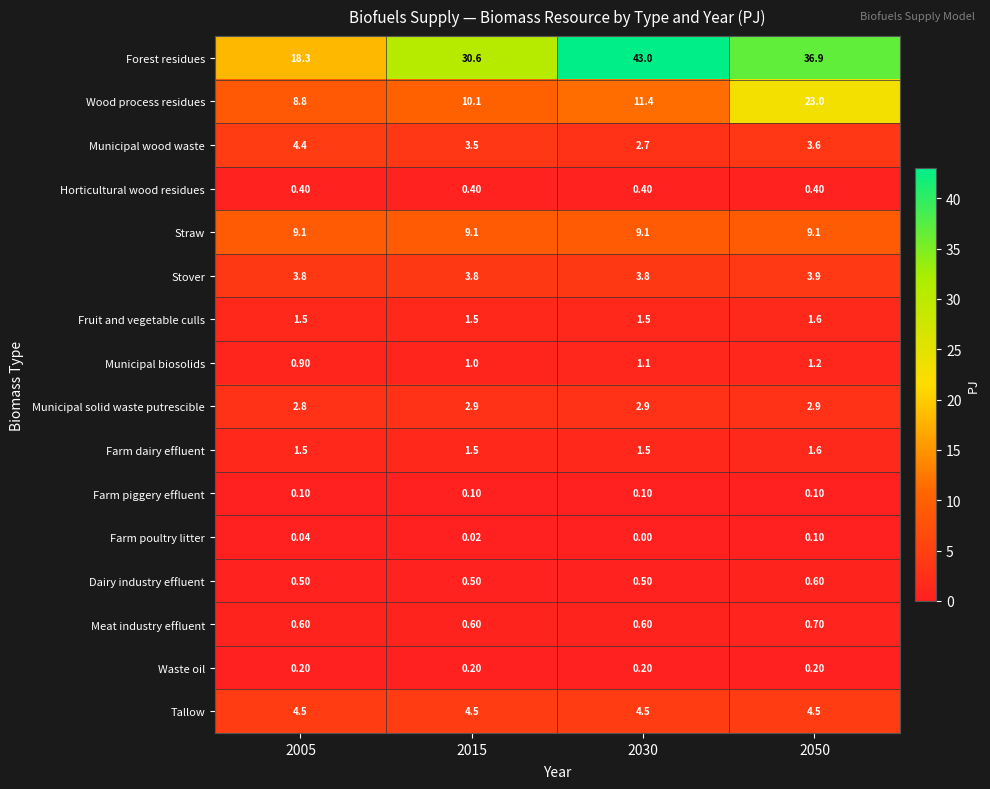

Is the value of Farm poultry litter at 2015 greater than the value of Straw at 2015?

No